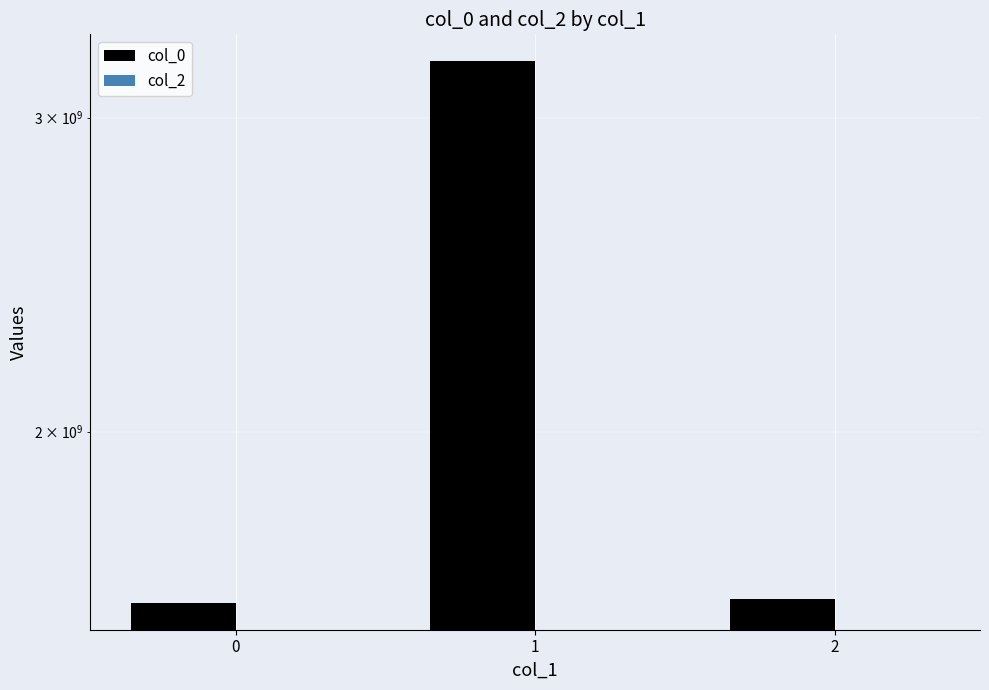

What is the value of the col_0 bar at the 2nd from the left?

3225443759